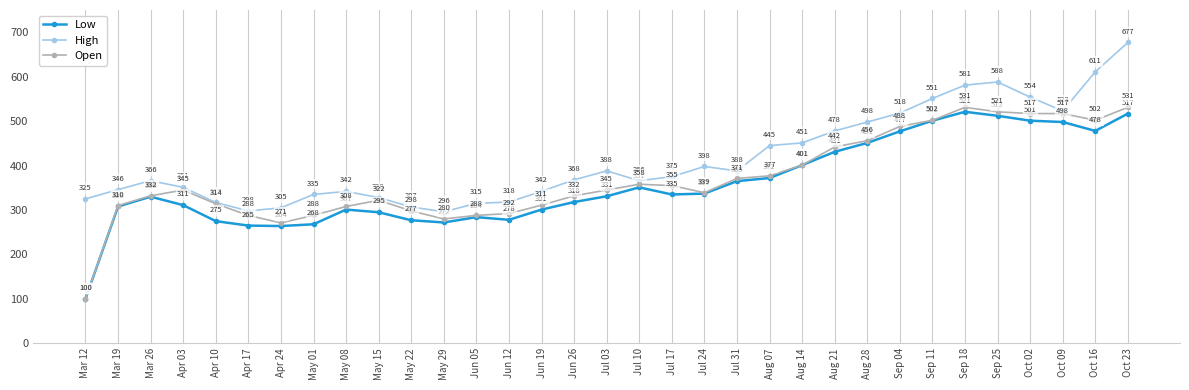

Is the value of High at Apr 24 greater than the value of Low at Aug 14?

No